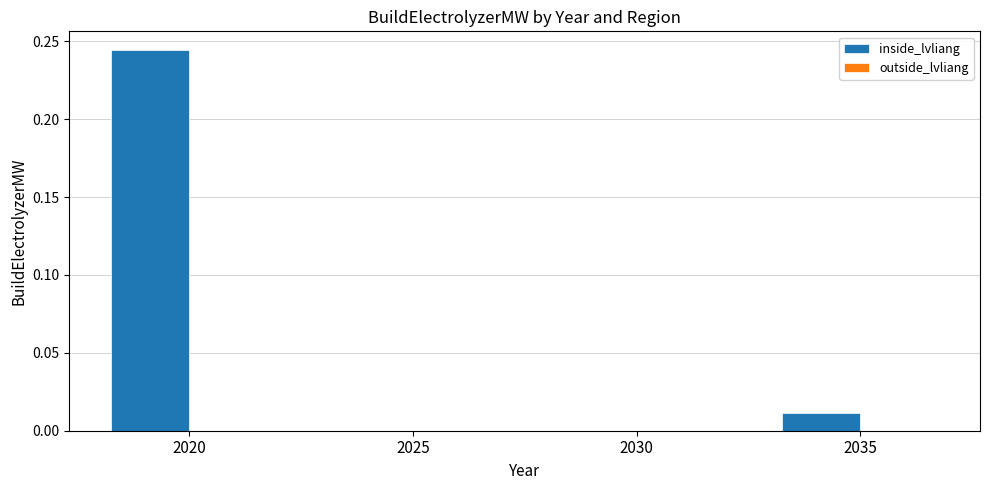

True or false: the data shows 0.1 at 2020.

False